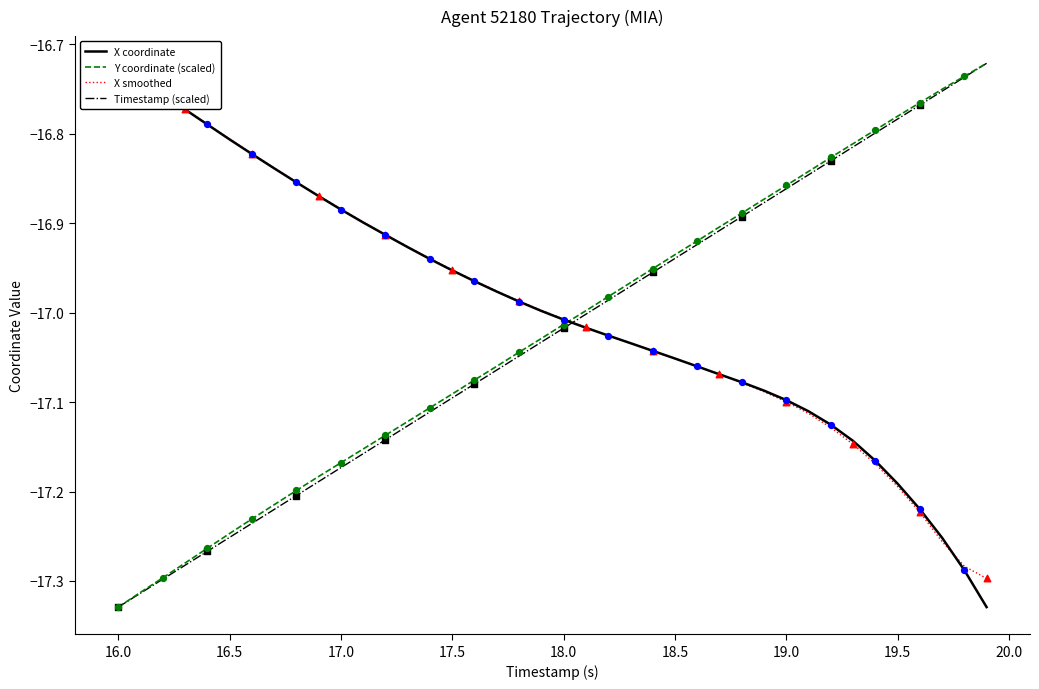

Which series has the largest total across all categories?

X